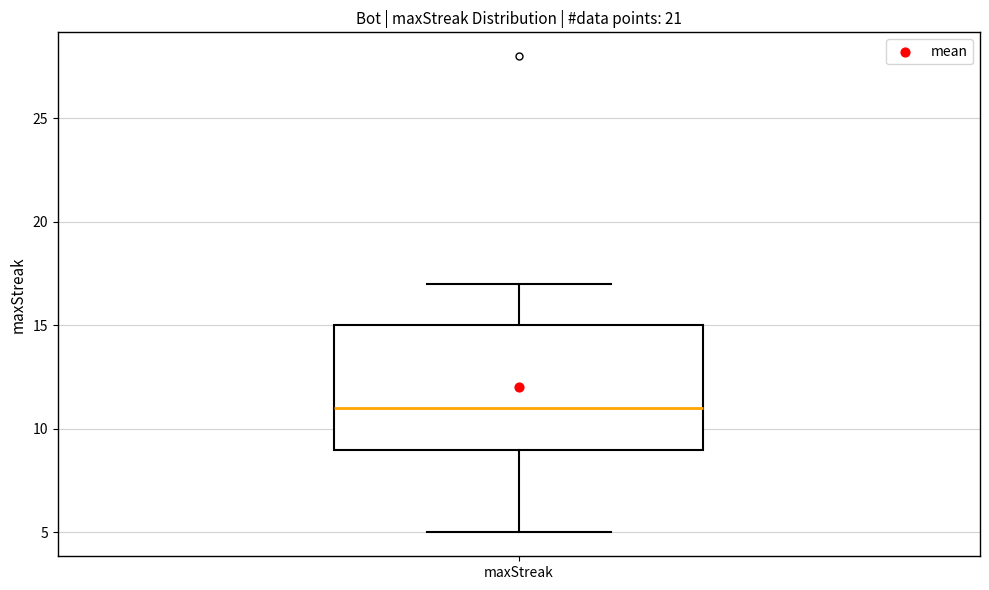

Read this box plot against the y-axis: the position of the median line, the range covered by the box, and the ends of both whiskers. The values are not printed on the chart, so give them approximately, as read against the axis.

median 11, box 9 to 15, whiskers 5 to 17